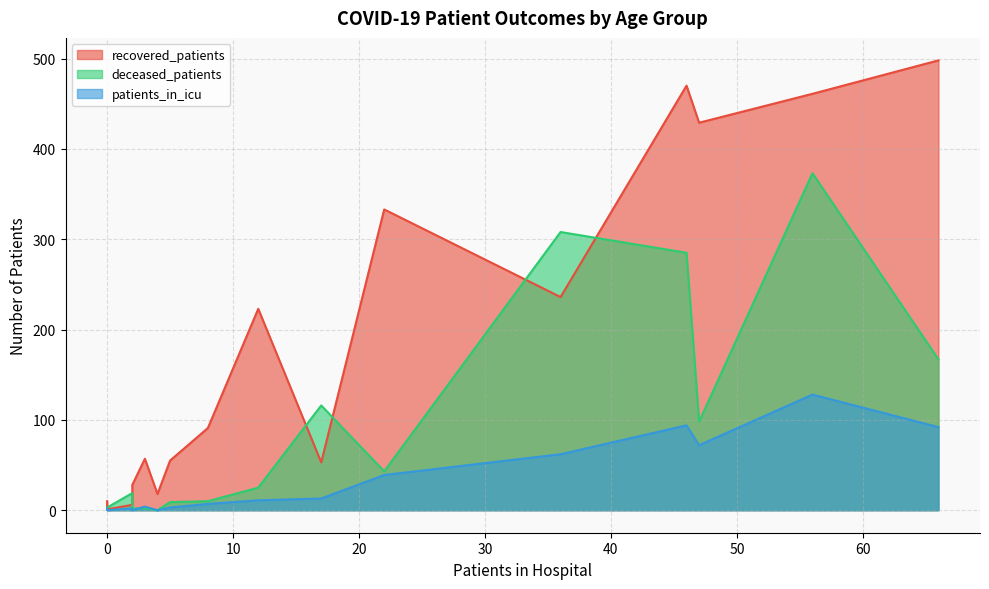

Count the number of categories in the chart.

16